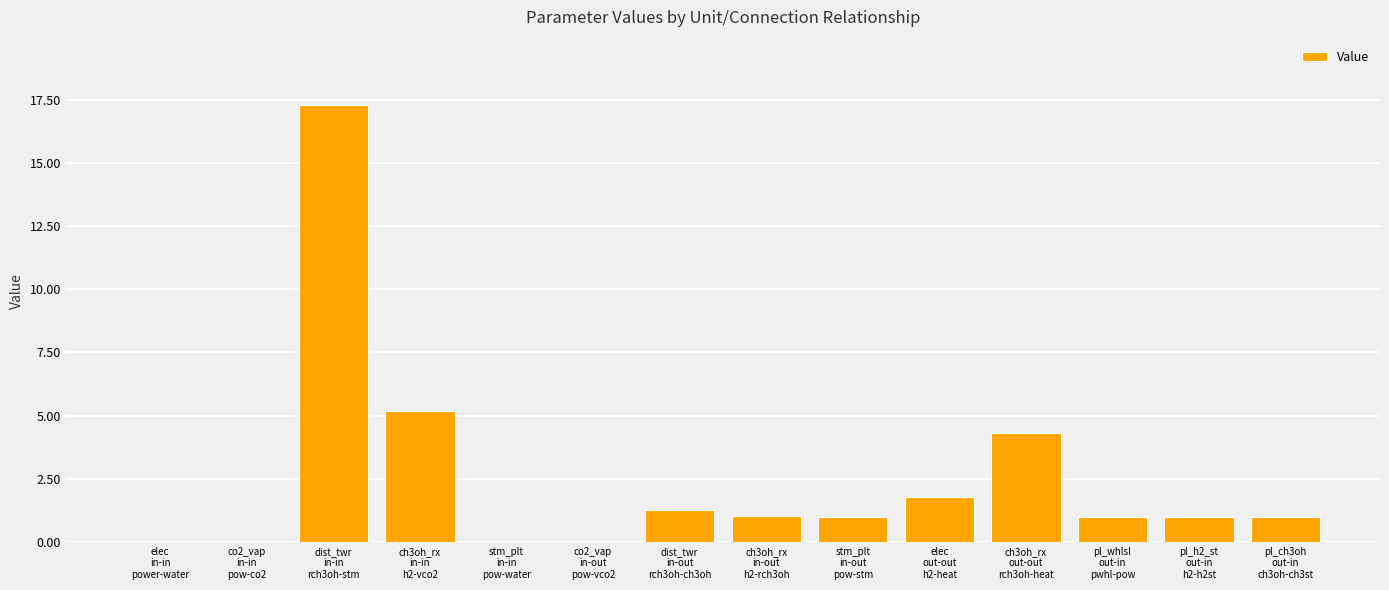

Are the bars horizontal?

No